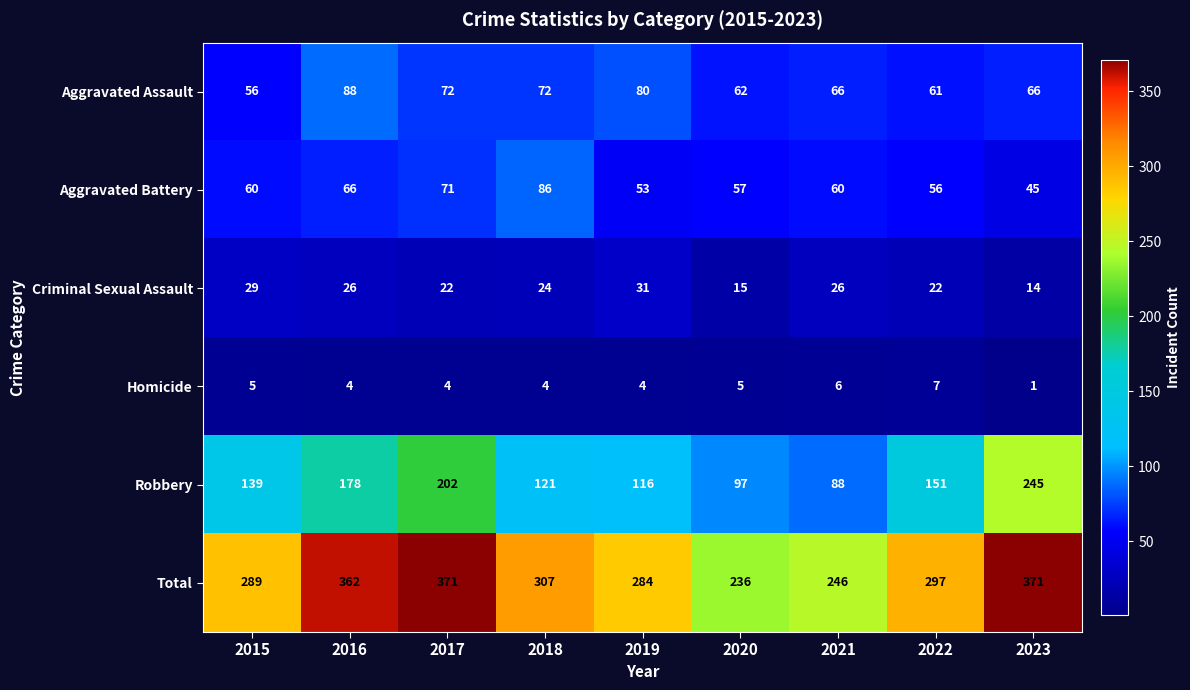

Which category has the lowest value in the Robbery series?

2021